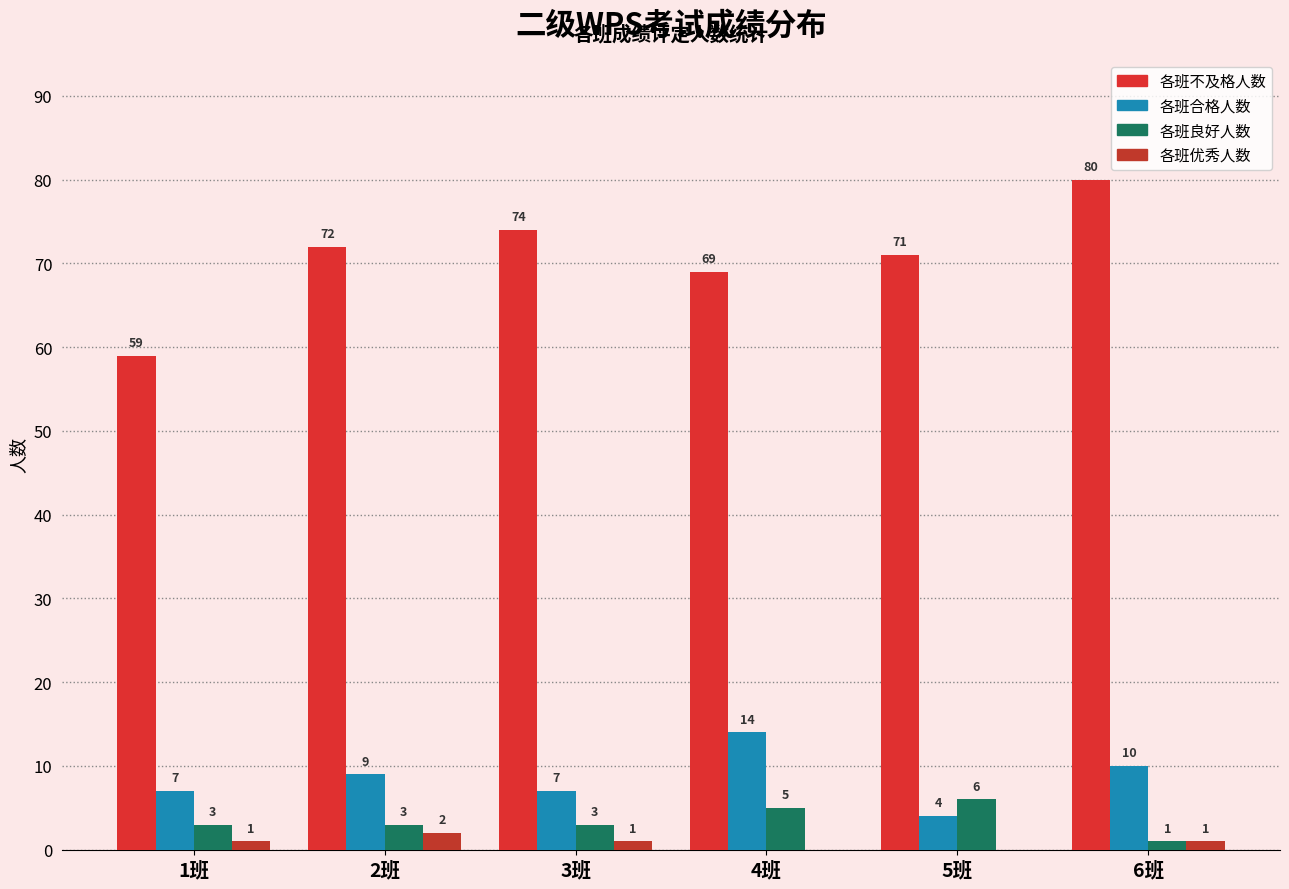

Reading left to right, extract all data points from this chart.

各班不及格人数: 59	72	74	69	71	80
各班合格人数: 7	9	7	14	4	10
各班良好人数: 3	3	3	5	6	1
各班优秀人数: 1	2	1	0	0	1